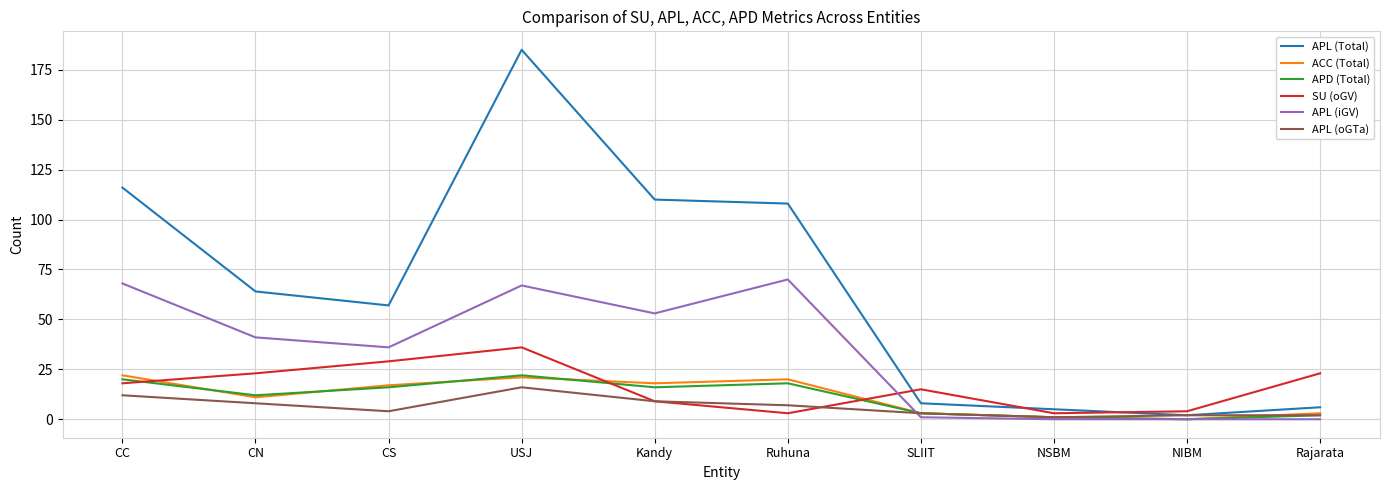

How many series are shown in this chart?

6